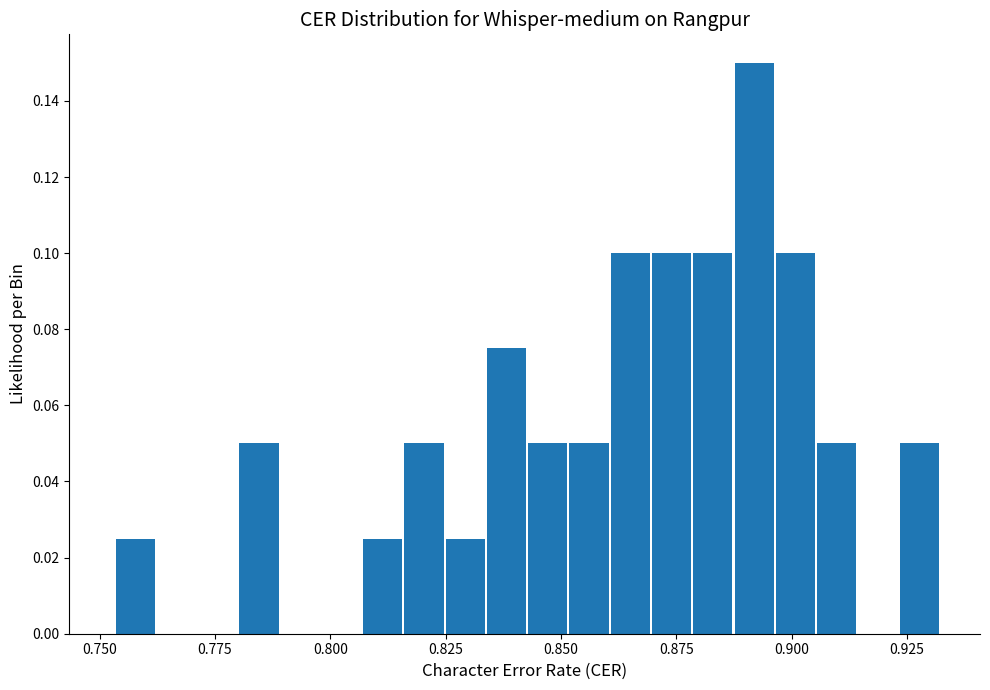

Read against the x-axis, roughly where is the centre of the tallest bar?

0.890